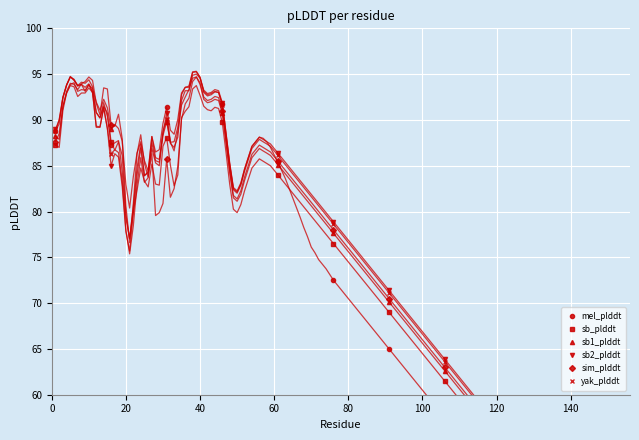

What is the average value of the yak_plddt series?

72.9